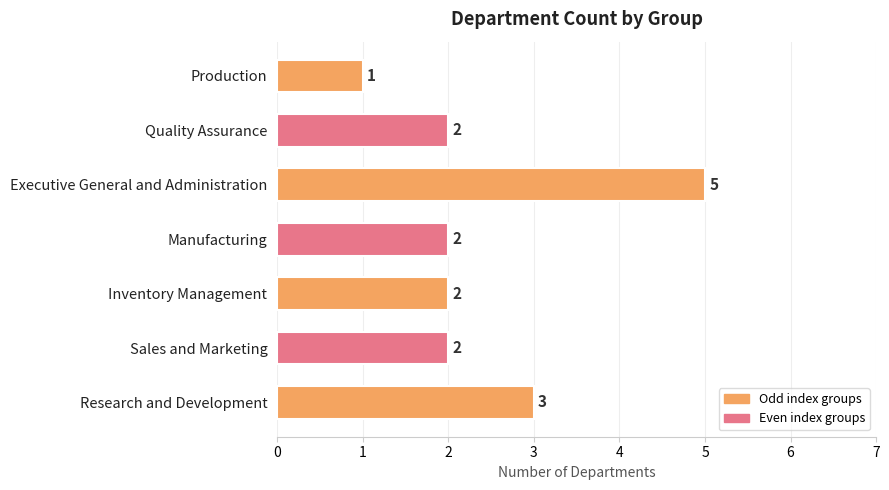

Count the values in the range 2 to 3.

5